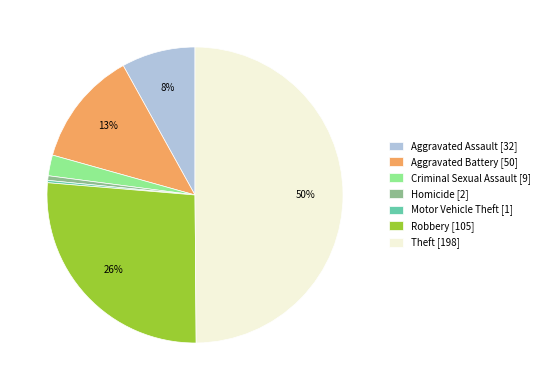

Which slice is the largest?

Theft [198]